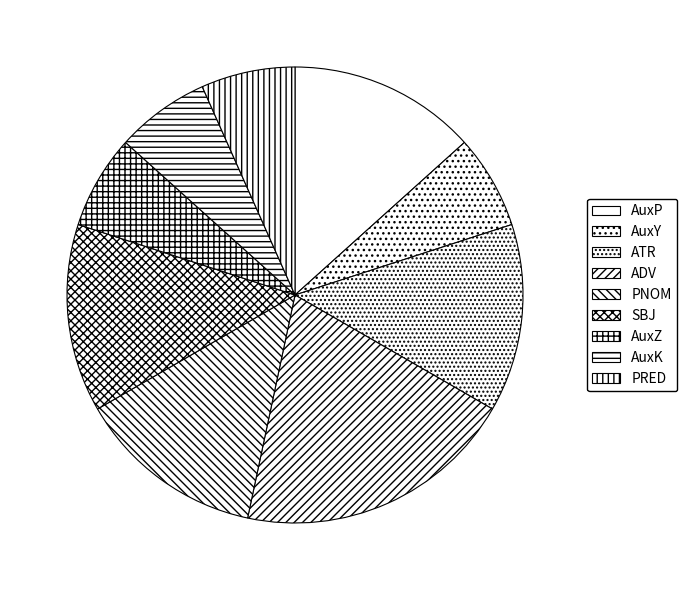

How many slices are in this pie chart?

9